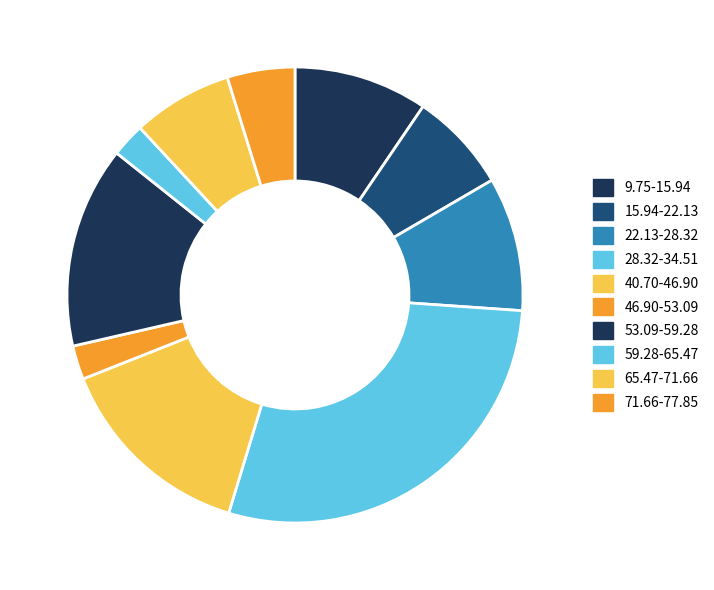

To the nearest percent, what percentage of the pie is 71.66-77.85?

5%